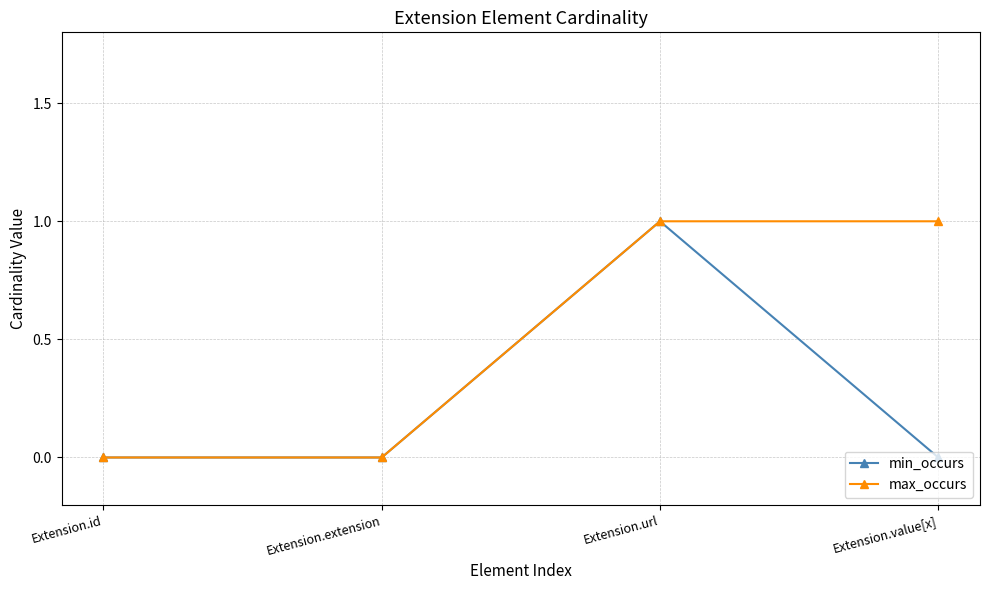

Which series has the largest total across all categories?

max_occurs